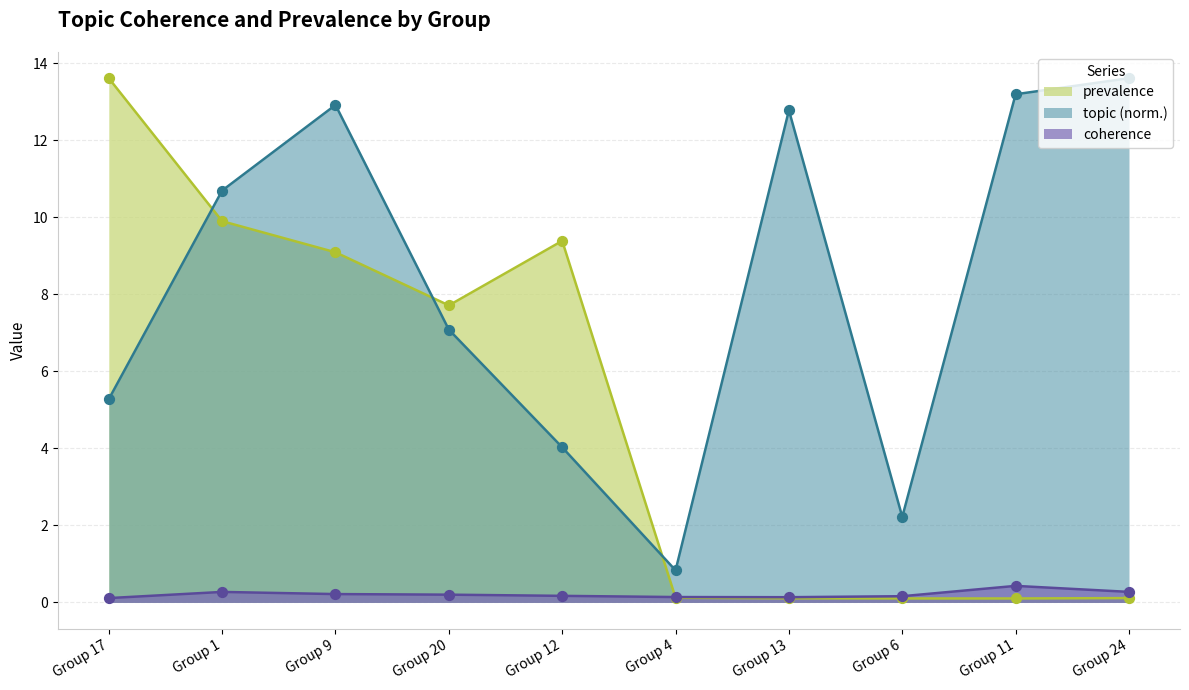

What is the total value across all series at Group 6?

2.5